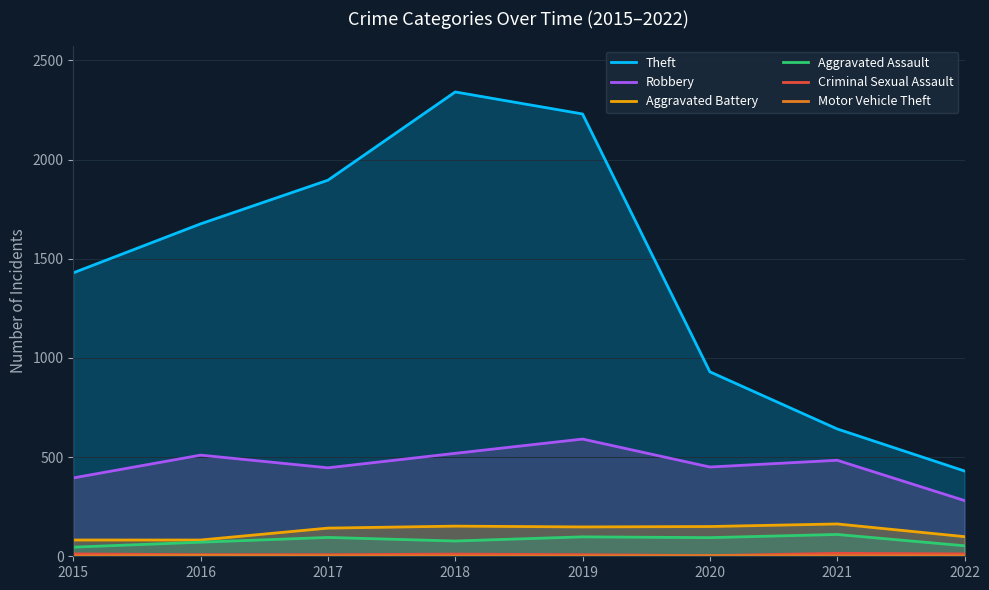

Which series has the largest total across all categories?

Theft